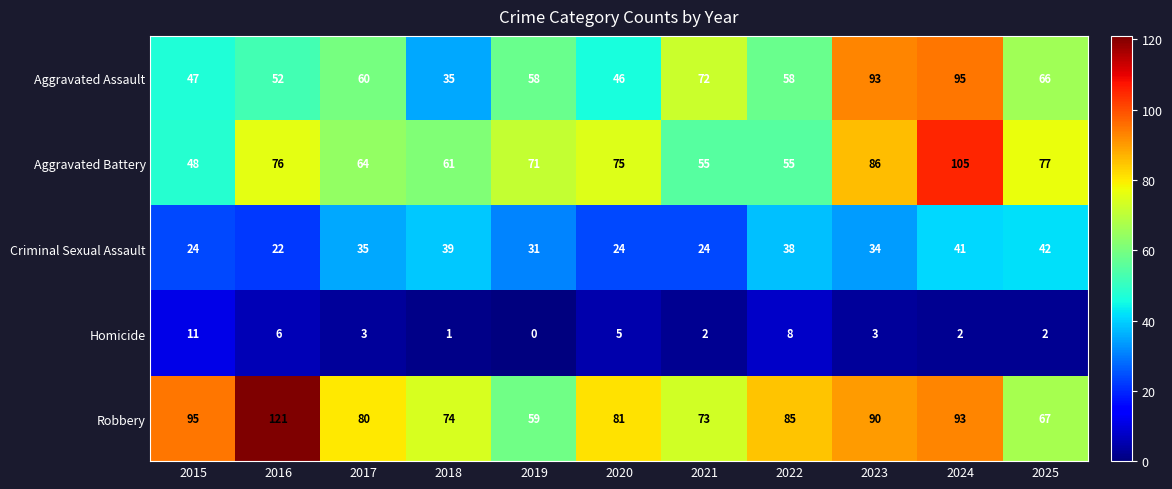

What value does the Criminal Sexual Assault series have at 2019, to the nearest 5?

30